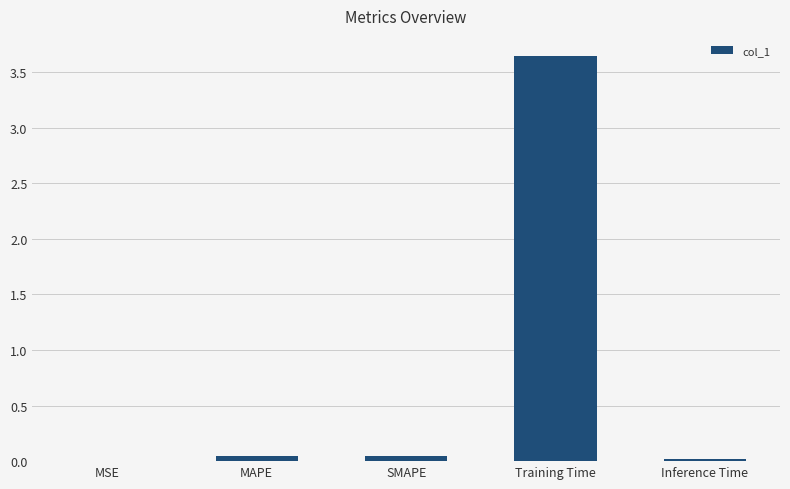

Which has a higher value, MAPE or Training Time?

Training Time